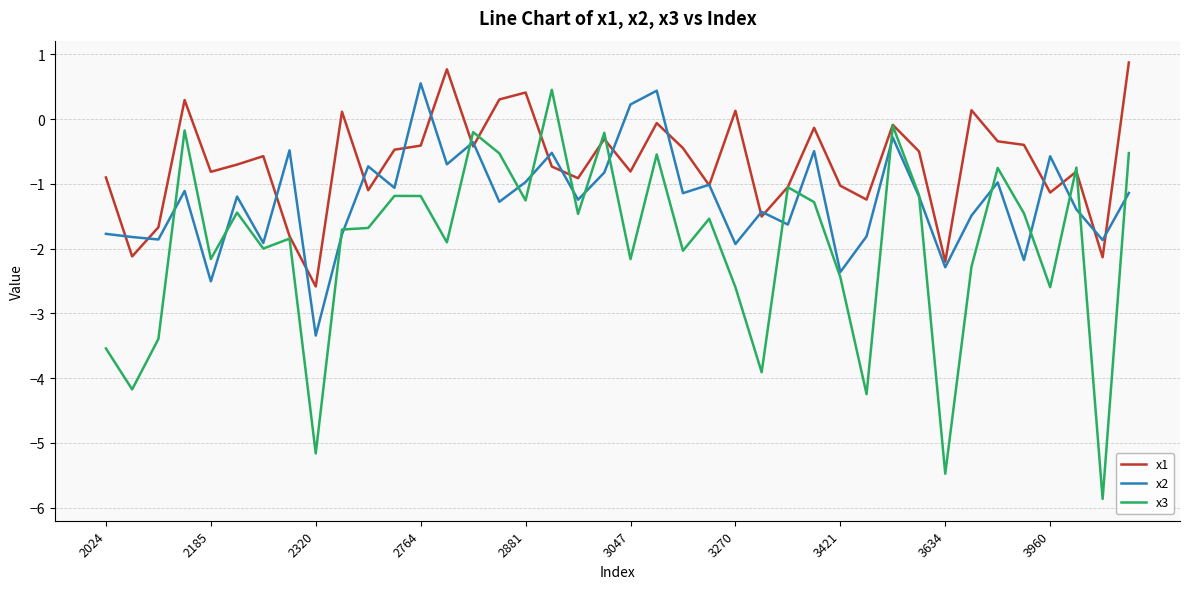

What is the greatest value displayed?

0.9